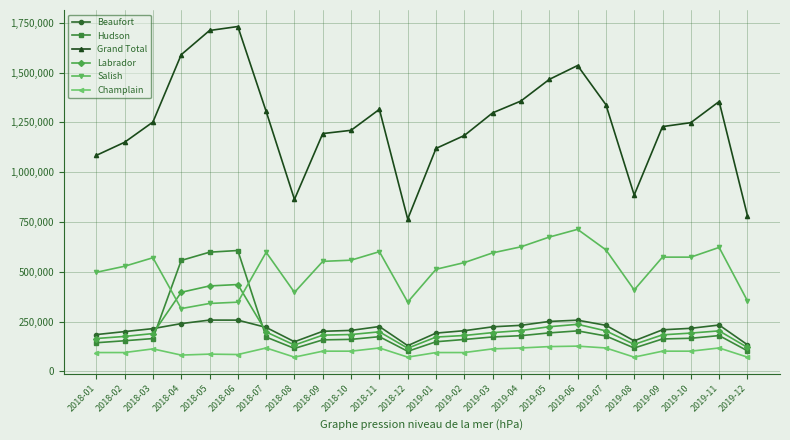

Which series has the widest spread of values?

Grand Total